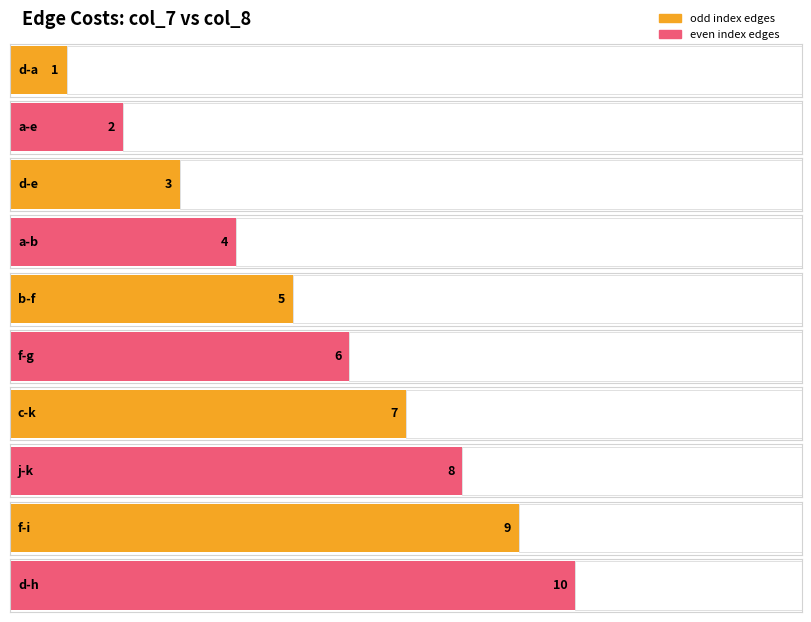

The value at b-f is 8. True or false?

False